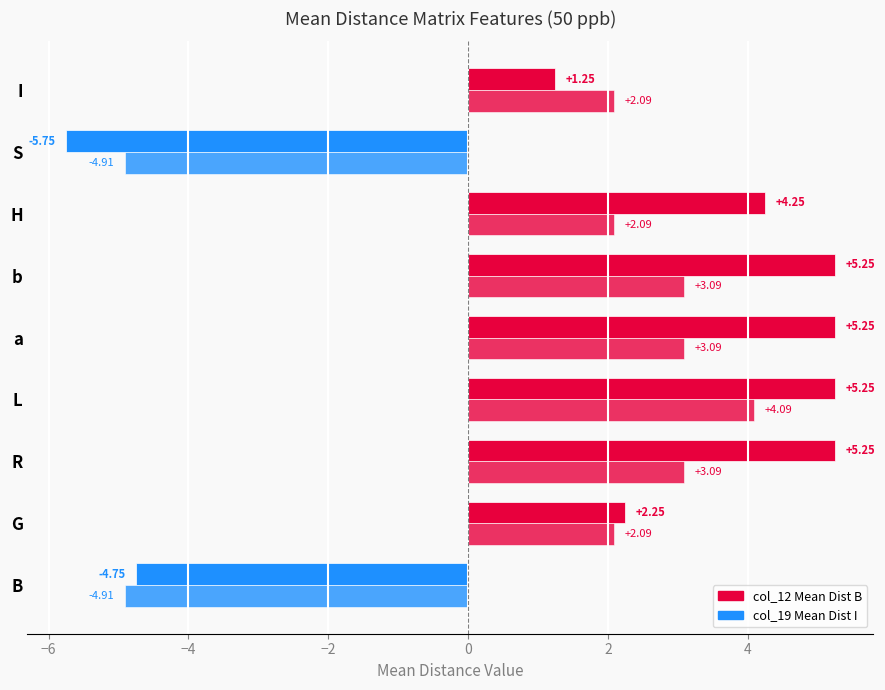

How many distinct data groups are displayed?

2